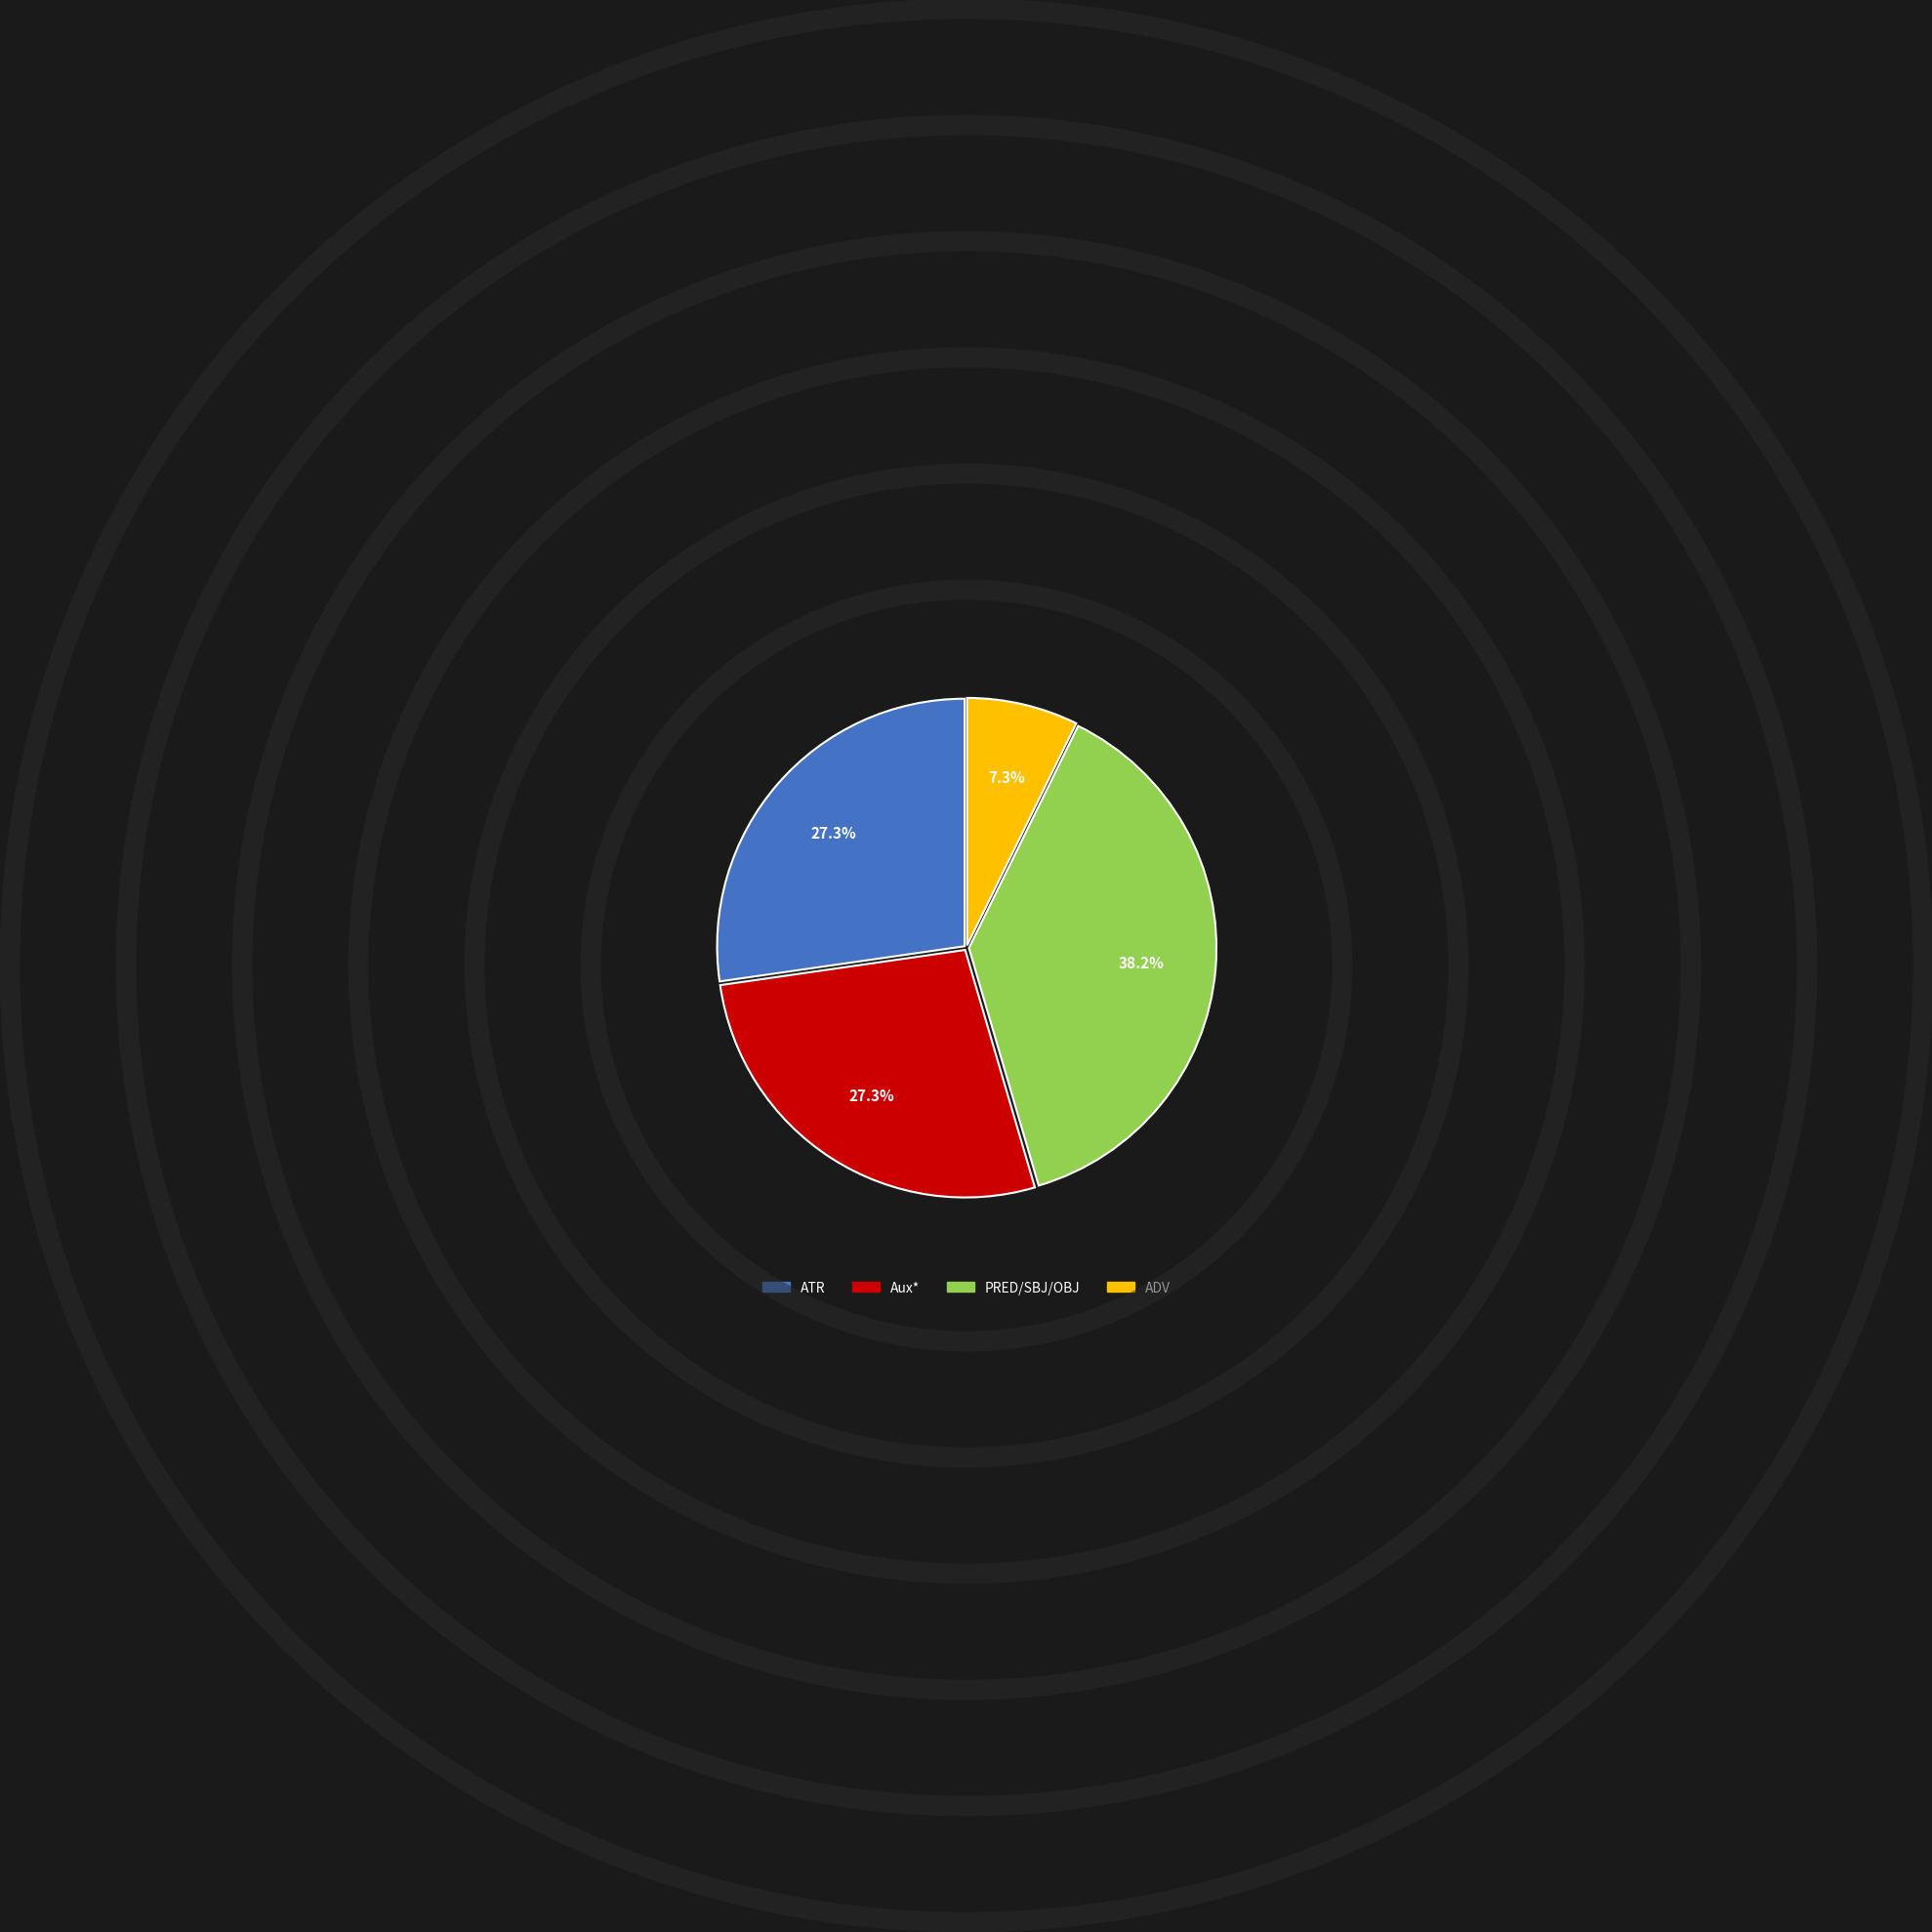

Is there a majority slice in this chart?

No